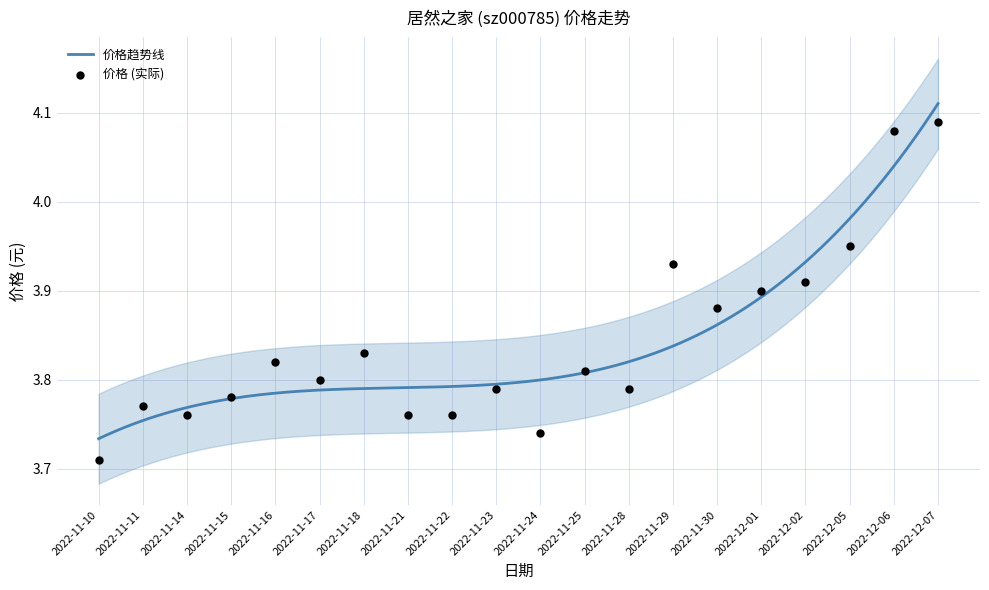

Between 2022-11-16 and 2022-12-05, which is larger?

2022-12-05